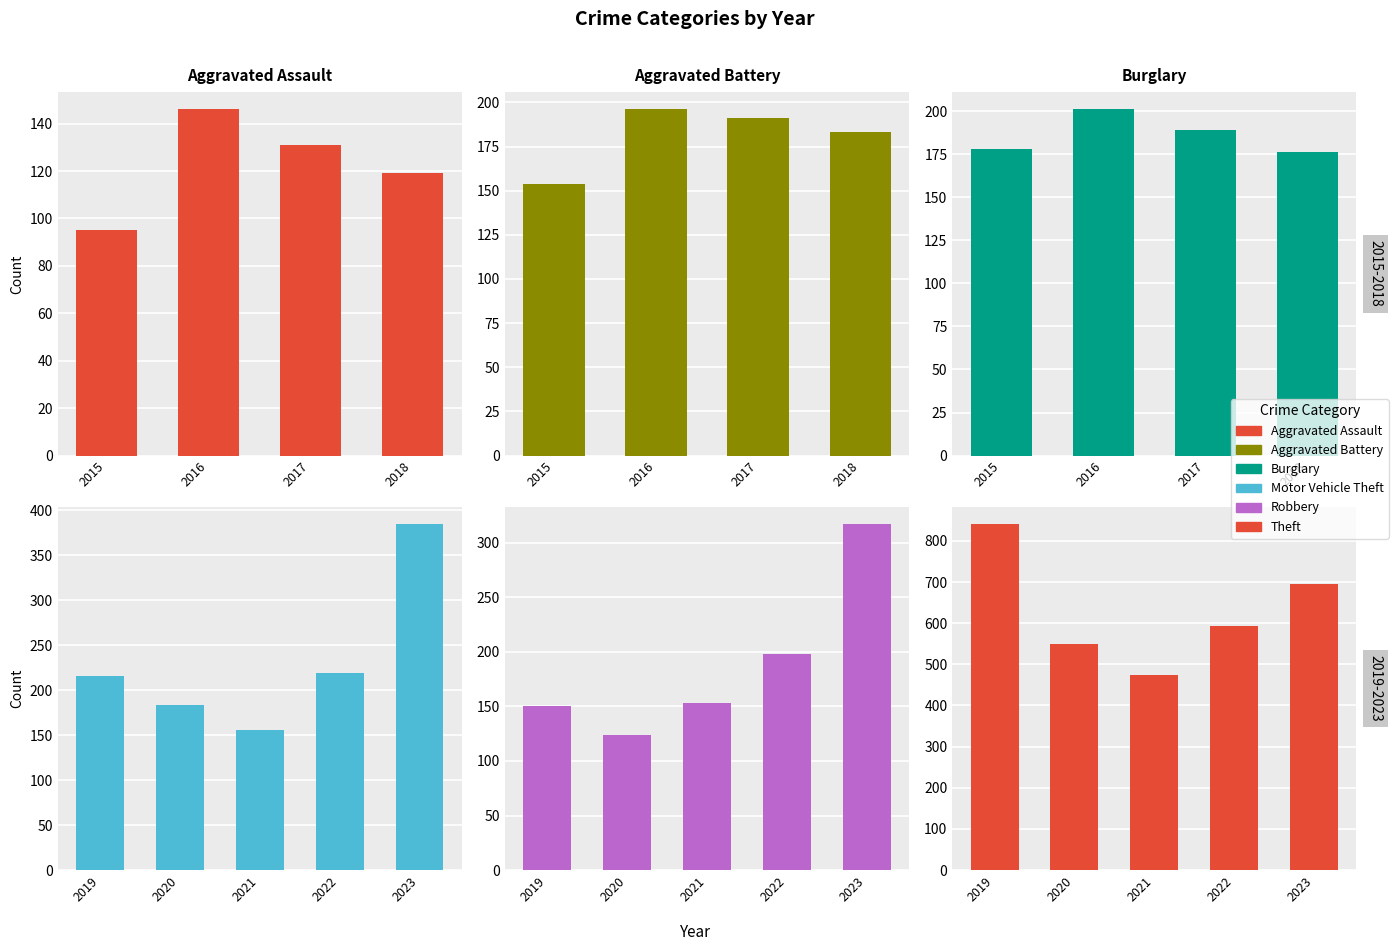

What are all the series names shown in the legend?

Aggravated Assault, Aggravated Battery, Burglary, Motor Vehicle Theft, Robbery, Theft